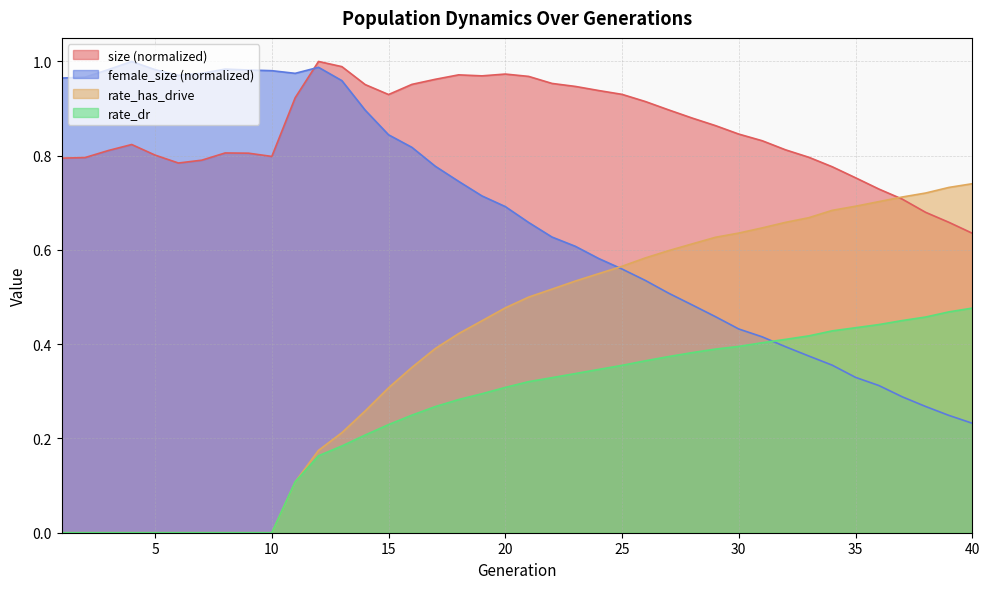

The rate_has_drive series shows 0.6 at 16. True or false?

False